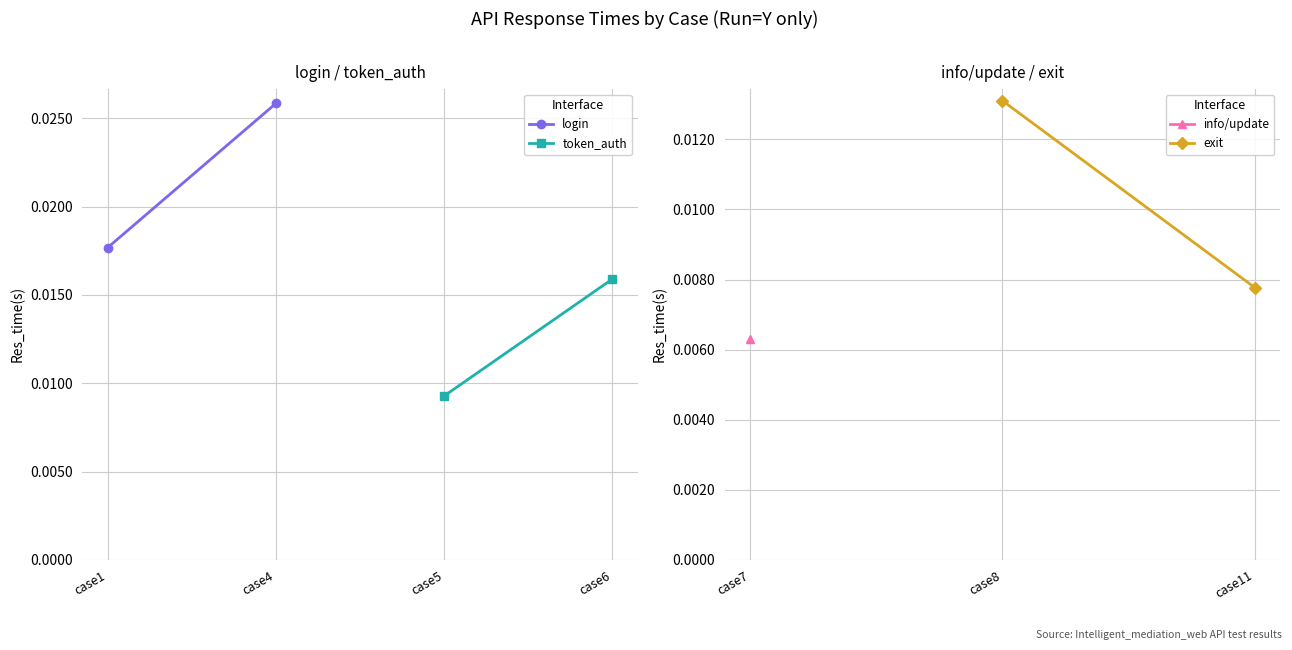

How many lines are shown in the chart?

3